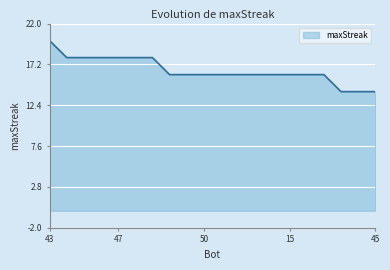

What is the smallest value displayed?

14